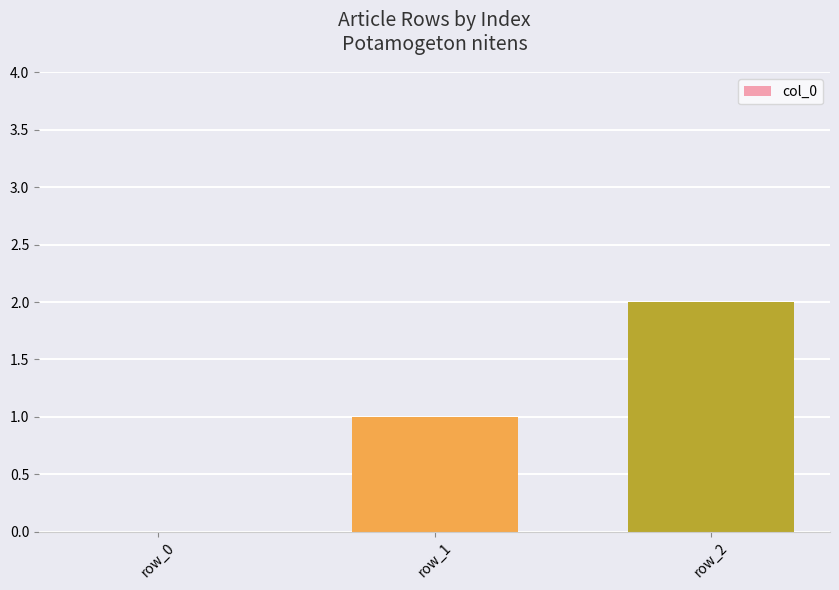

What is the difference between the values at row_2 and row_0?

2